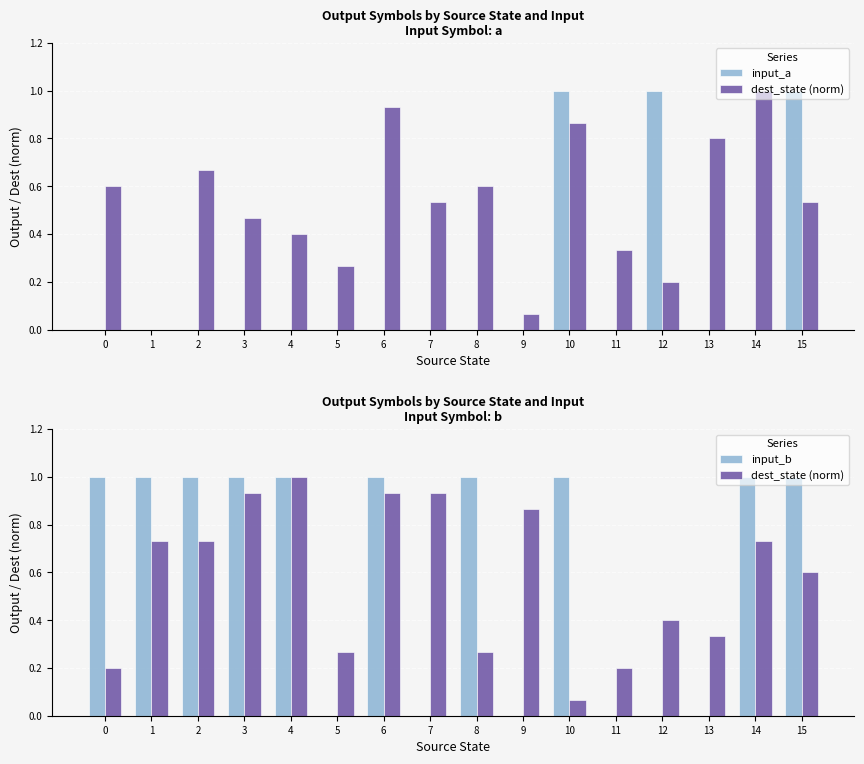

What are all the series names shown in the legend?

input_a, dest_state (norm), input_b